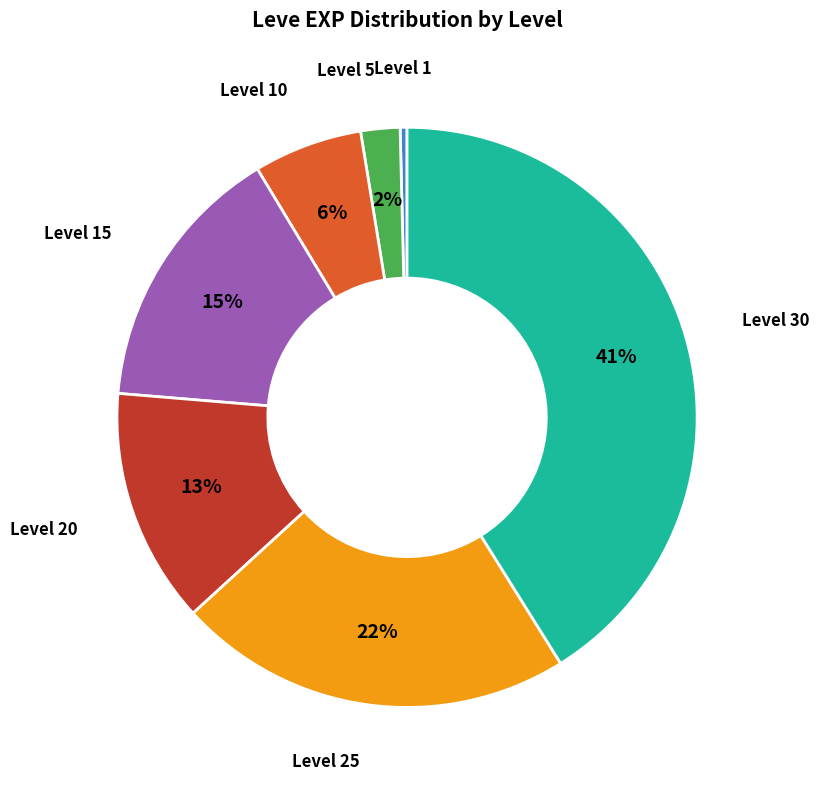

Does any single category account for the majority?

No